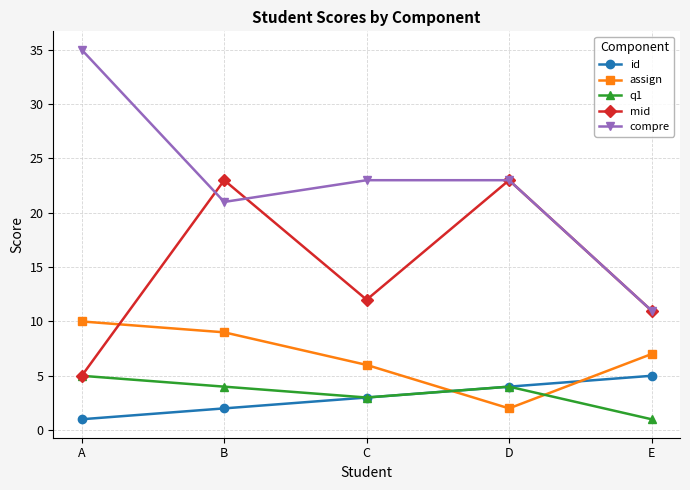

Is this an area chart (filled region under the line)?

No